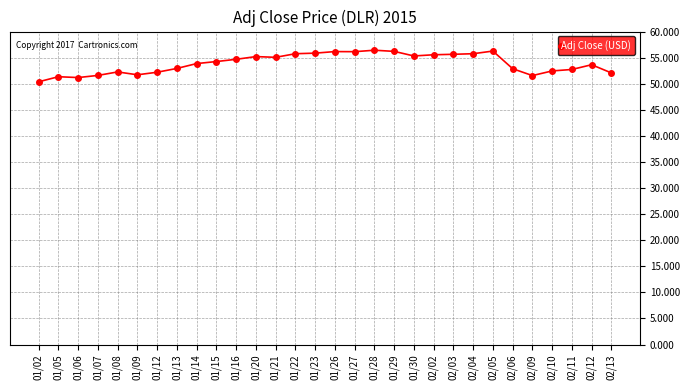

Which has a higher value, 01/28 or 01/13?

01/28